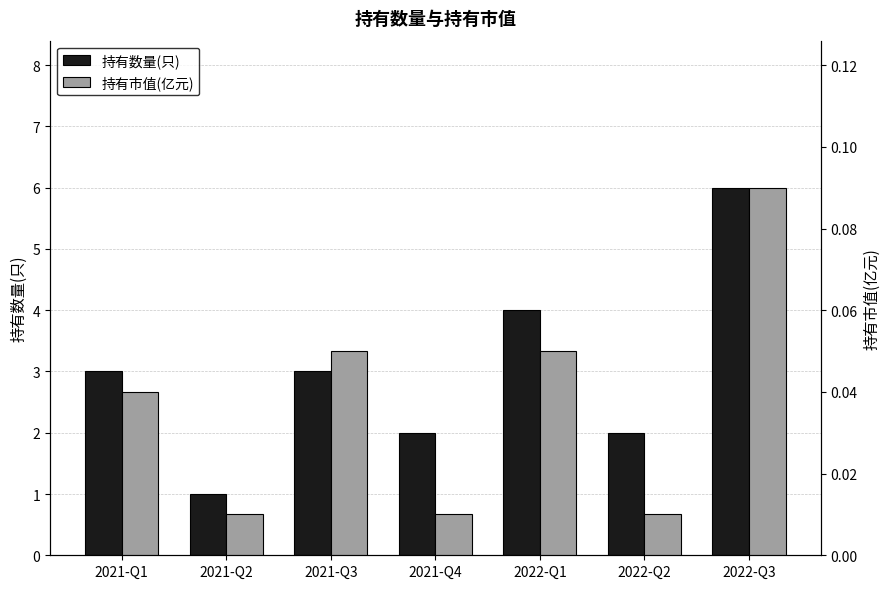

What is the sum of the 持有市值(亿元) values at 2022-Q1 and 2021-Q1?

0.1